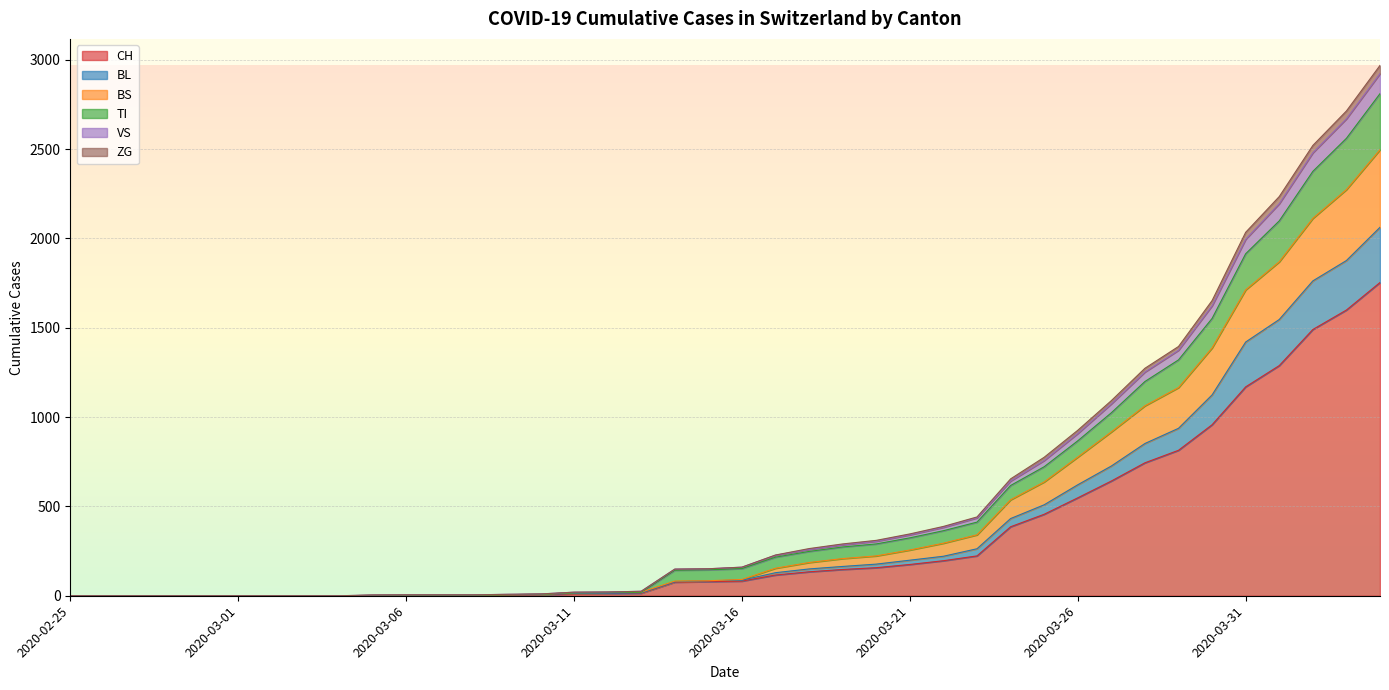

True or false: CH and VS cross at least once.

False